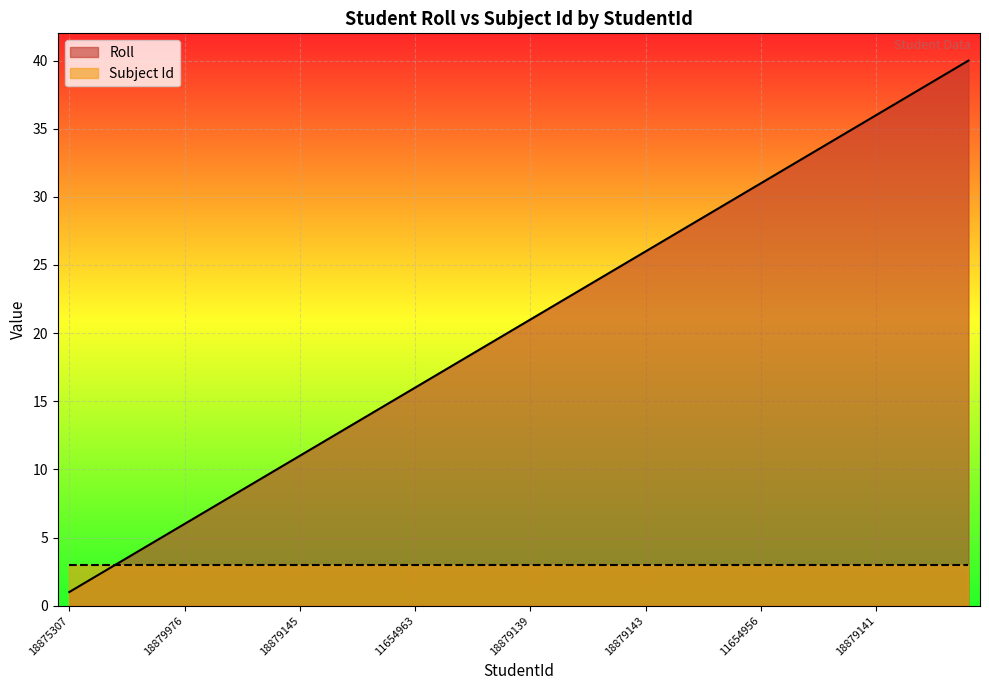

How many categories are shown in the chart?

40